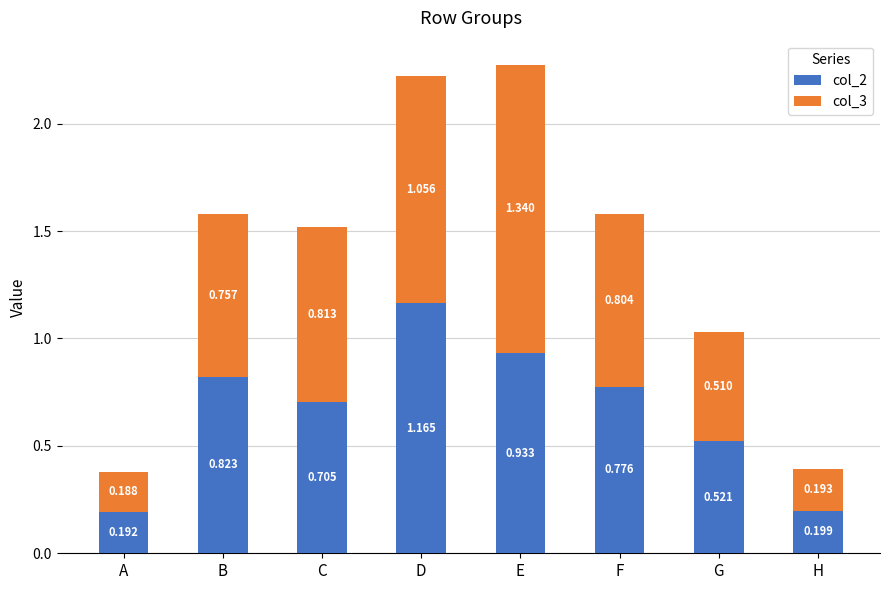

At which label is col_2 closest to 0?

A